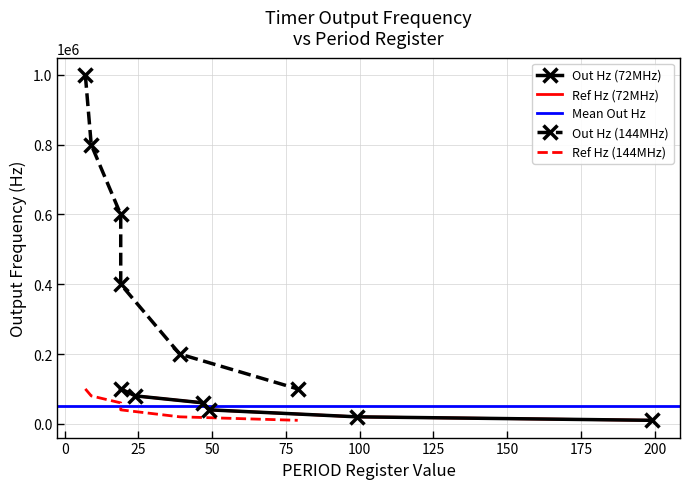

Where does the Out Hz (72MHz) series first go above 60000?

19